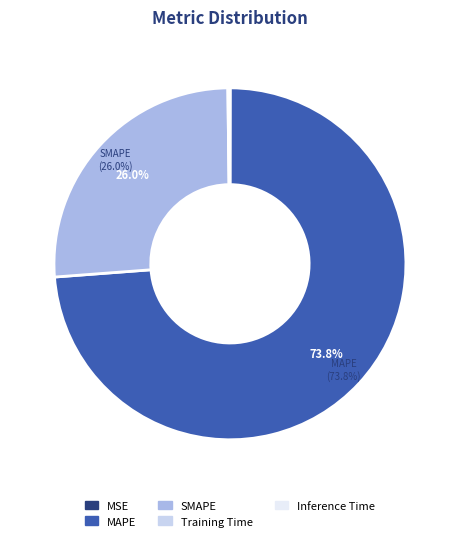

Which category accounts for the majority?

MAPE